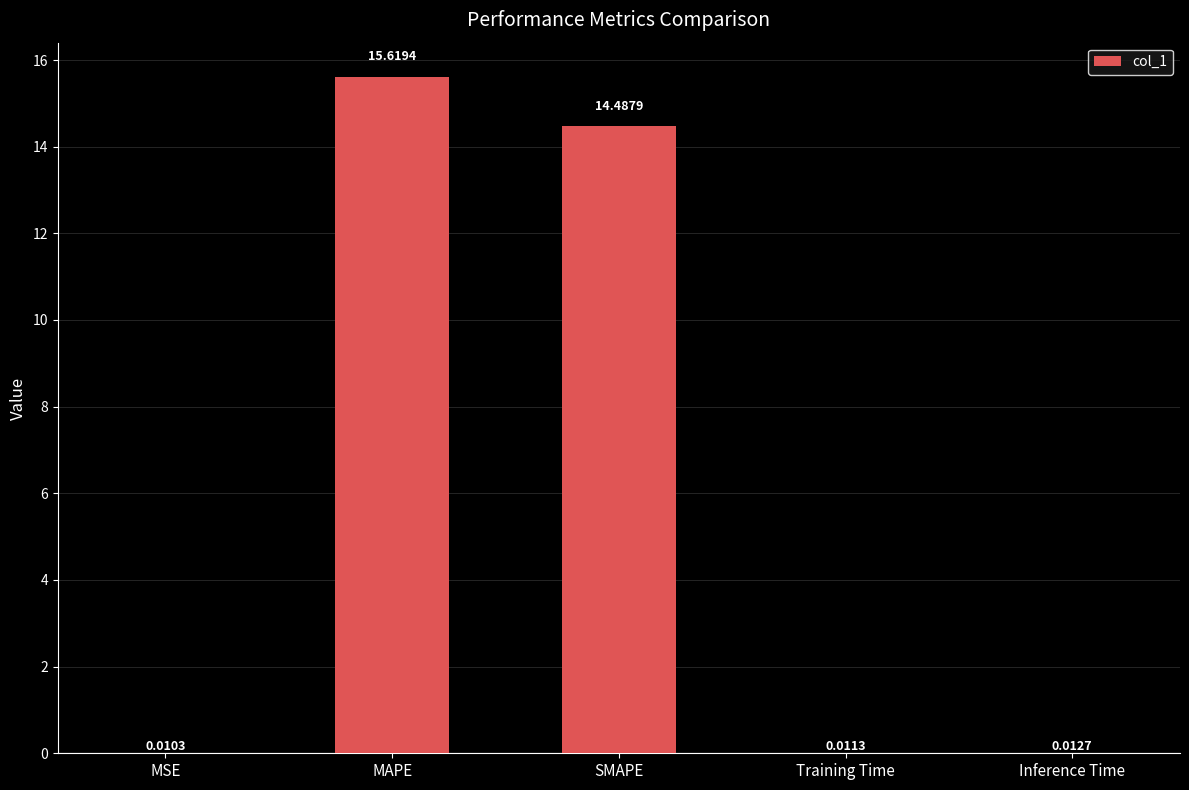

At which label is the value closest to 7?

Inference Time